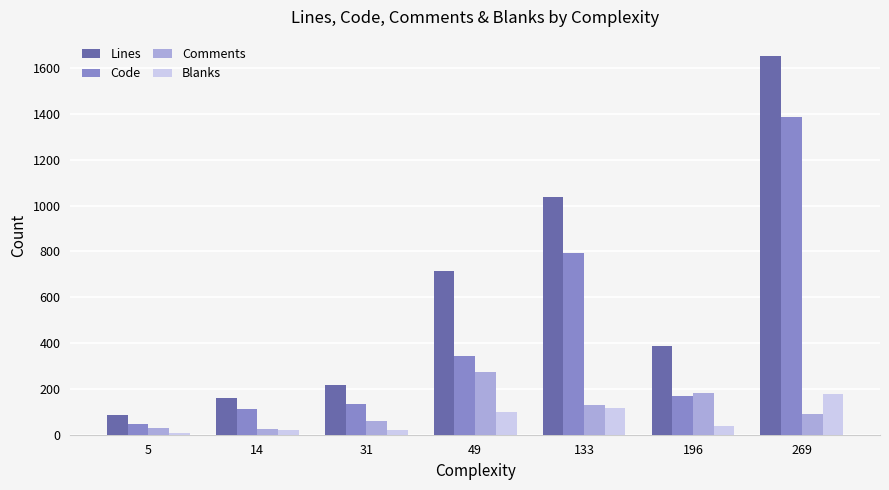

What is the sum of the Code values at 196 and 14?

282